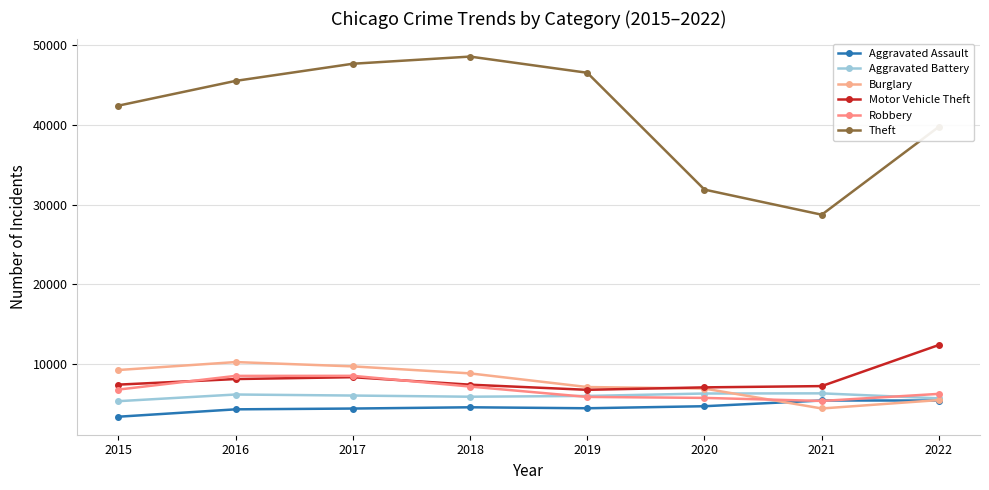

True or false: Aggravated Battery and Aggravated Assault intersect in this chart.

False